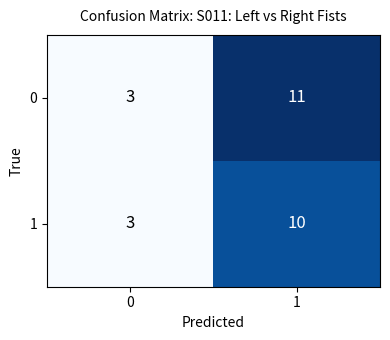

Reading left to right, extract all data points from this chart.

0: 0=3	1=11
1: 0=3	1=10